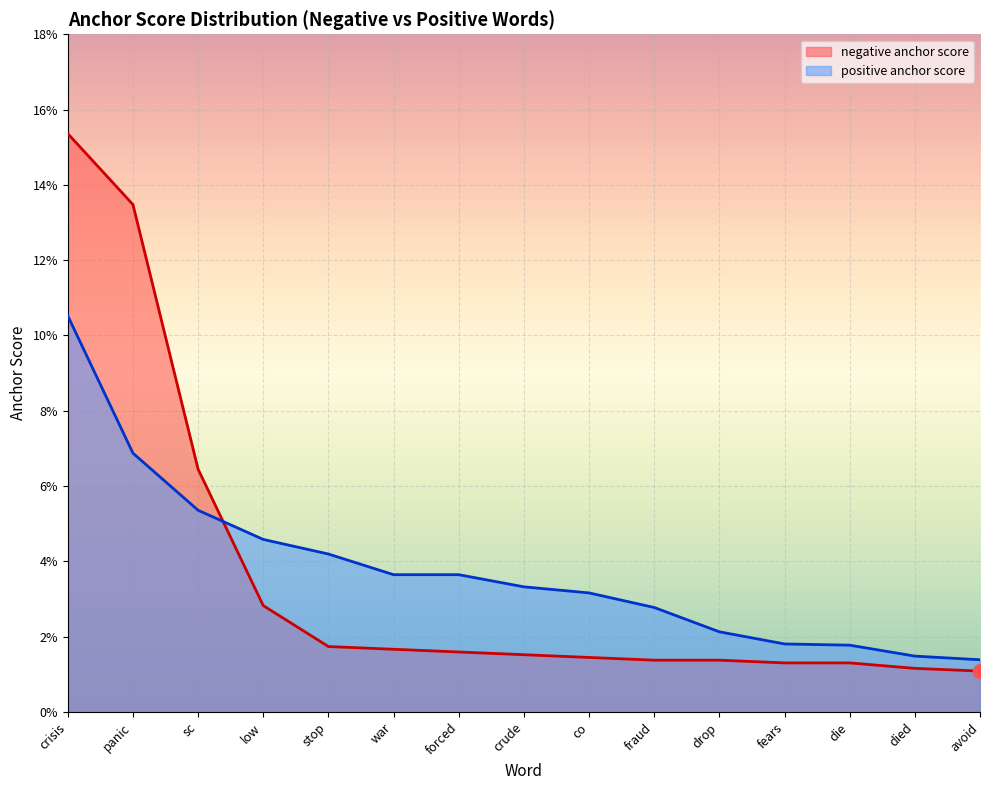

True or false: negative anchor score has more than 0 interior local peaks.

False